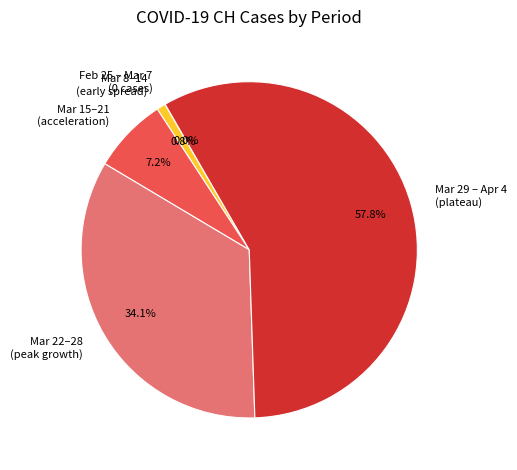

Which slice is the largest?

Mar 29 – Apr 4 (plateau)